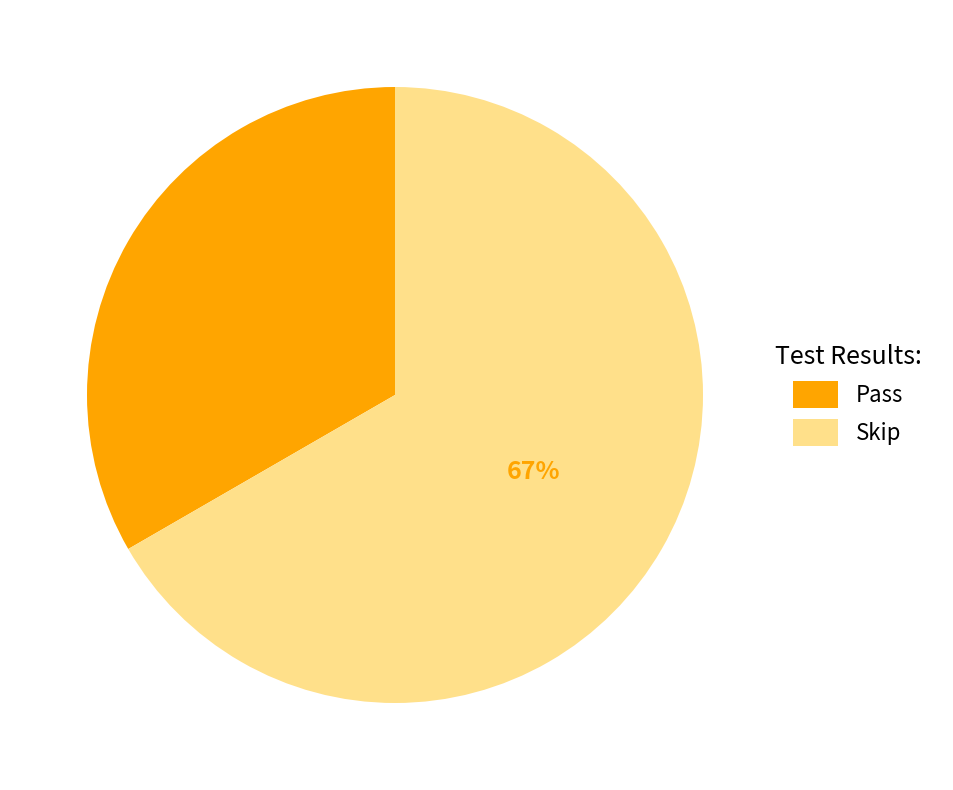

Is the sum of Skip and Pass greater than half?

Yes